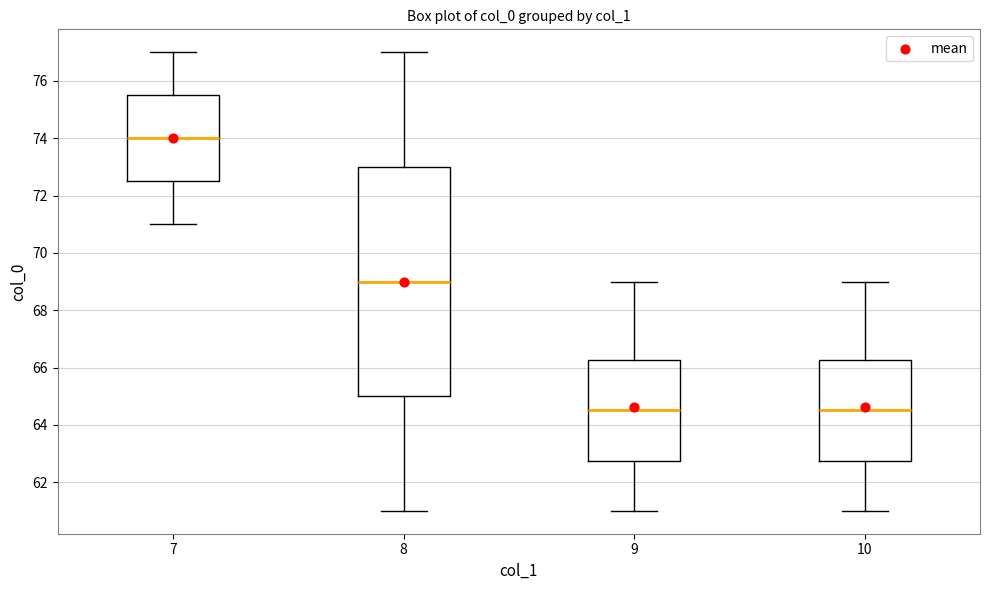

Which box is the tallest, from its lower edge to its upper edge?

8